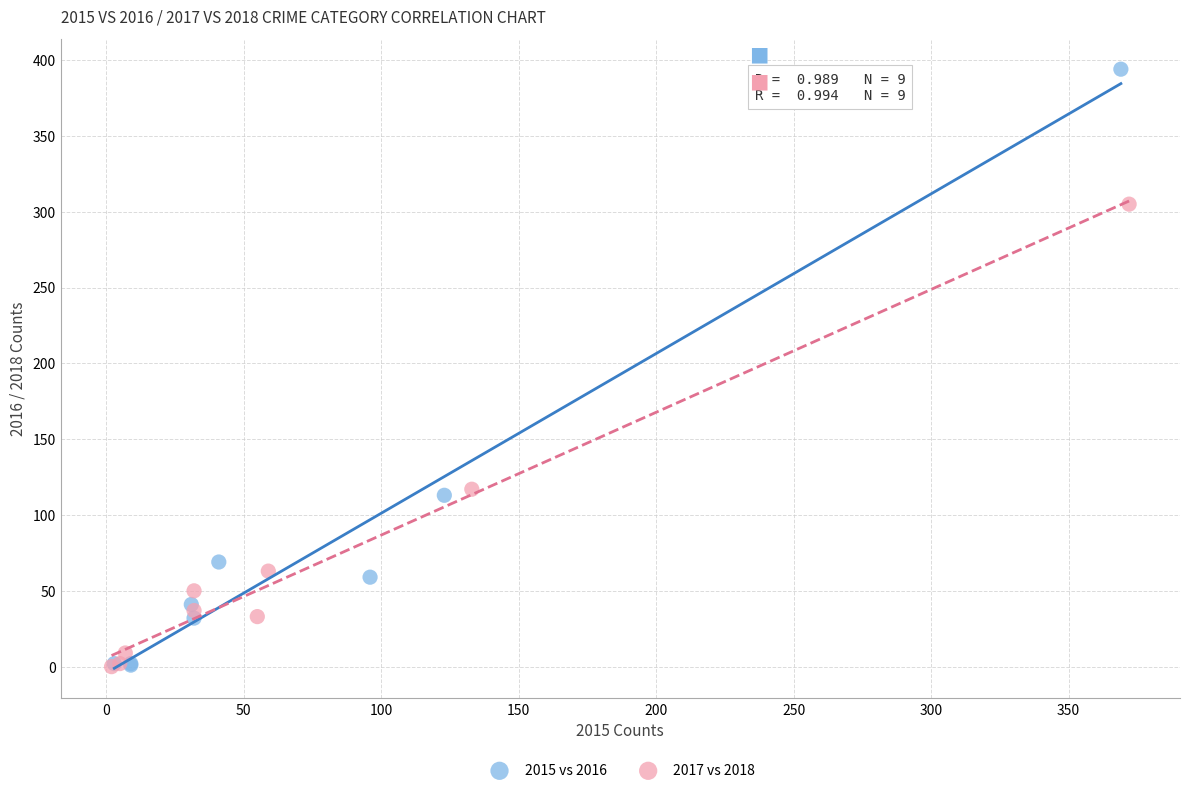

Which series has the widest spread of Y values?

2015 vs 2016